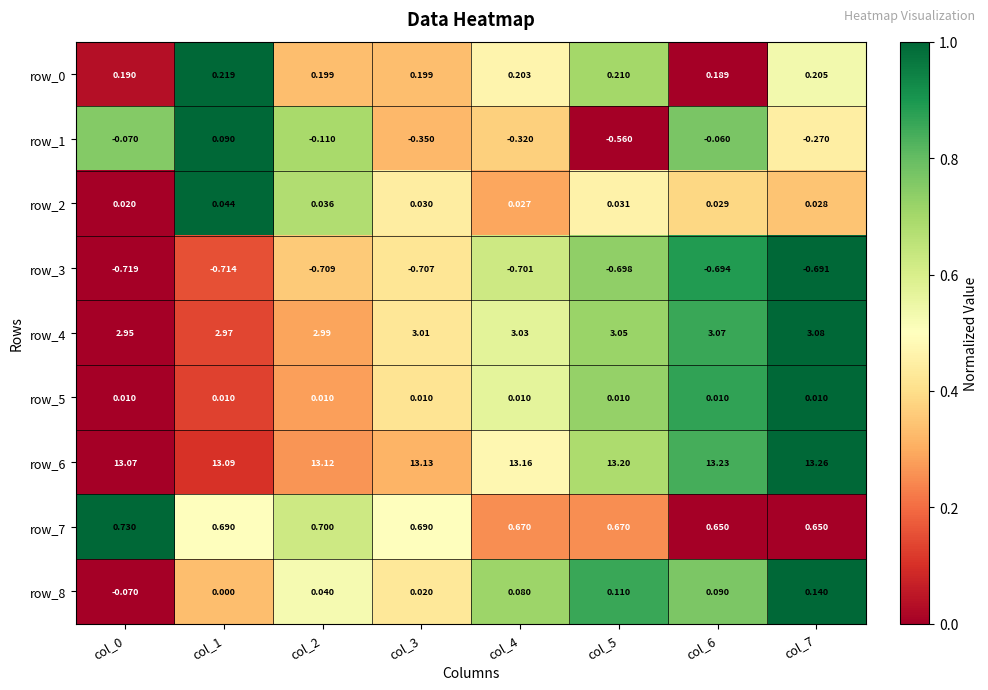

Between col_5 and col_6, which series saw the biggest shift?

row_1